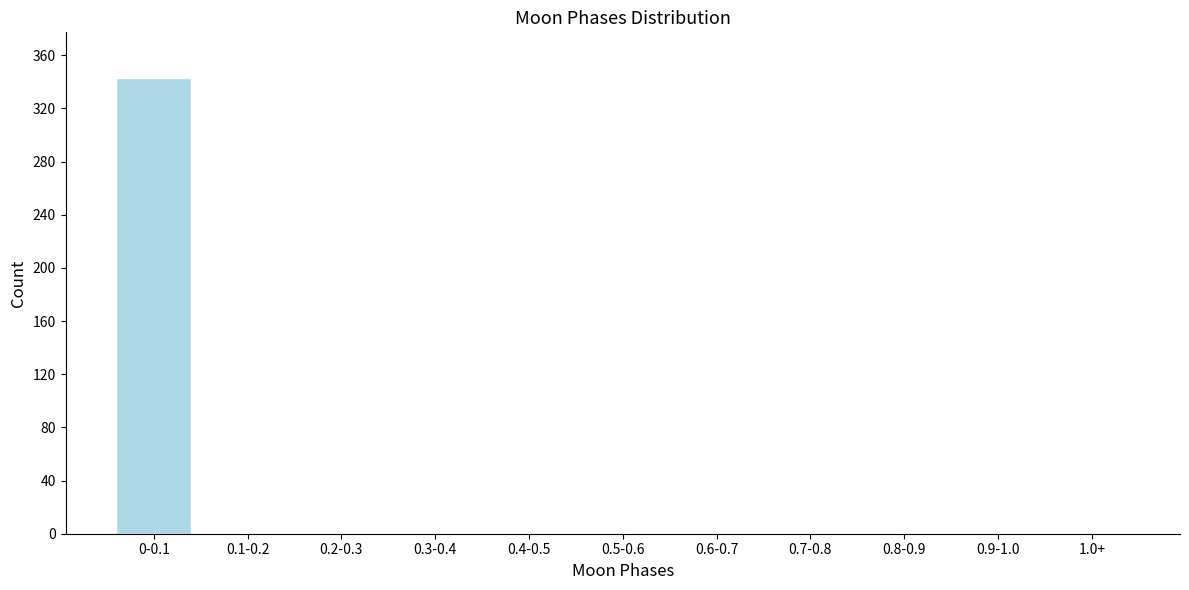

Reading left to right, list all the values displayed in this chart.

0-0.1=343	0.1-0.2=0	0.2-0.3=0	0.3-0.4=0	0.4-0.5=0	0.5-0.6=0	0.6-0.7=0	0.7-0.8=0	0.8-0.9=0	0.9-1.0=0	1.0+=0